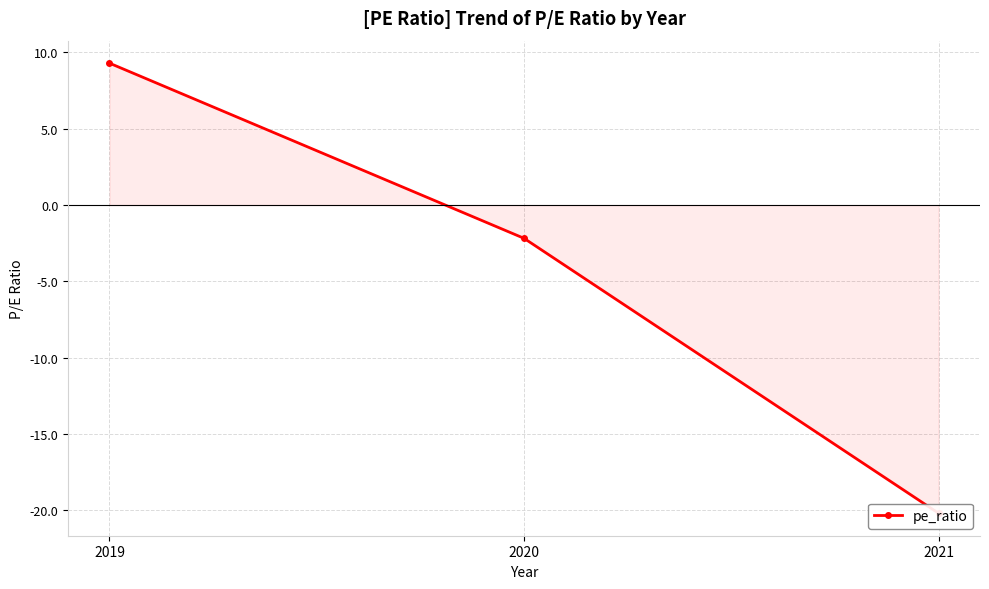

List the labels in order of value, largest first.

2019, 2020, 2021